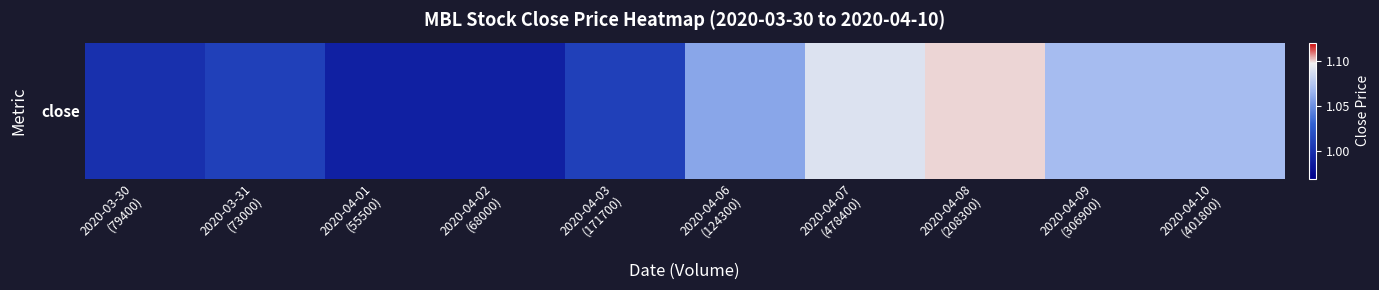

What is the change in value from 2020-03-31
(73000) to 2020-04-07
(478400)?

+0.1